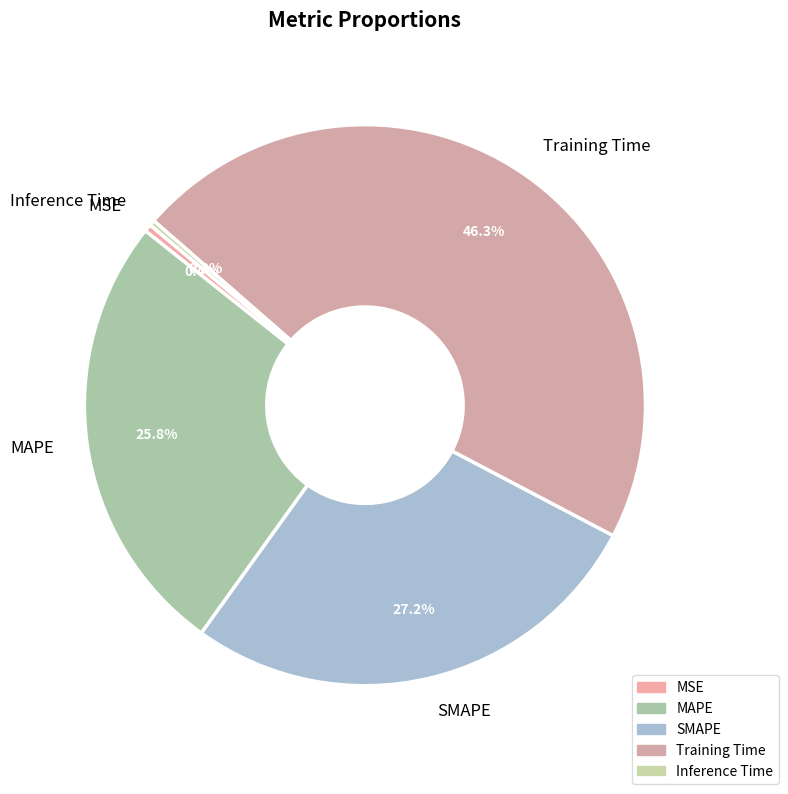

Does MSE account for over 50% of the chart?

No